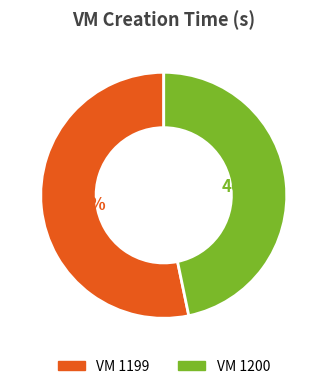

Does any single category account for the majority?

Yes